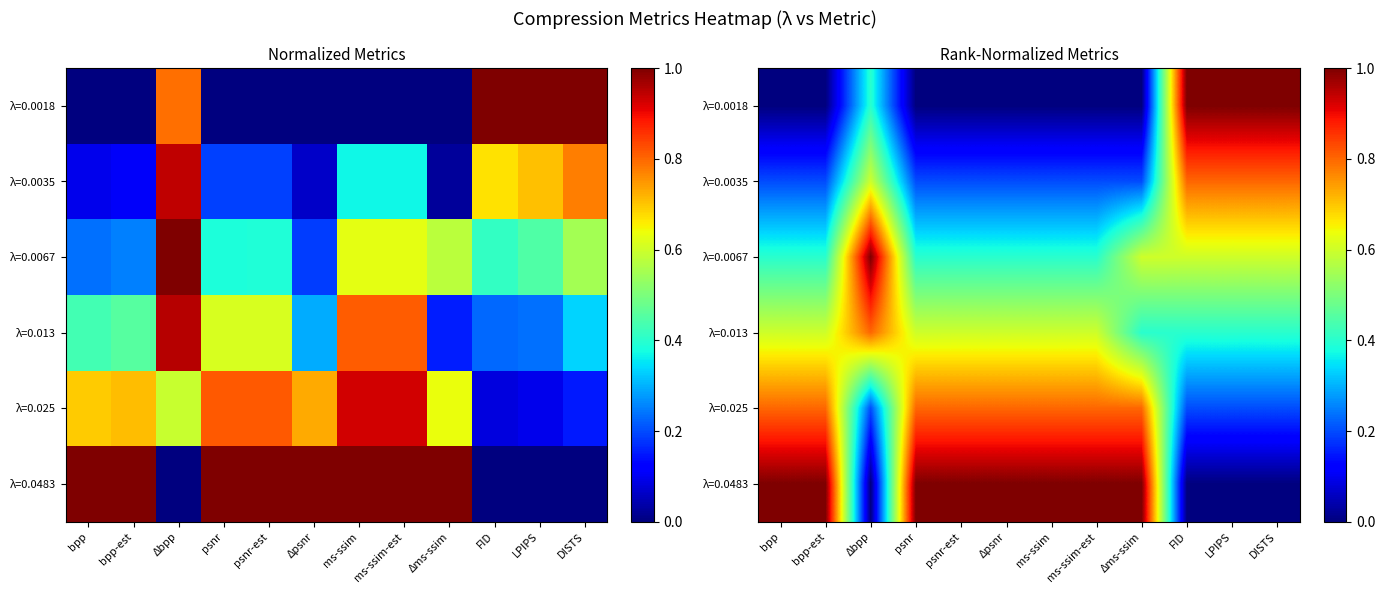

At bpp-est, list the series in order from largest to smallest.

λ=0.0483, λ=0.025, λ=0.013, λ=0.0067, λ=0.0035, λ=0.0018